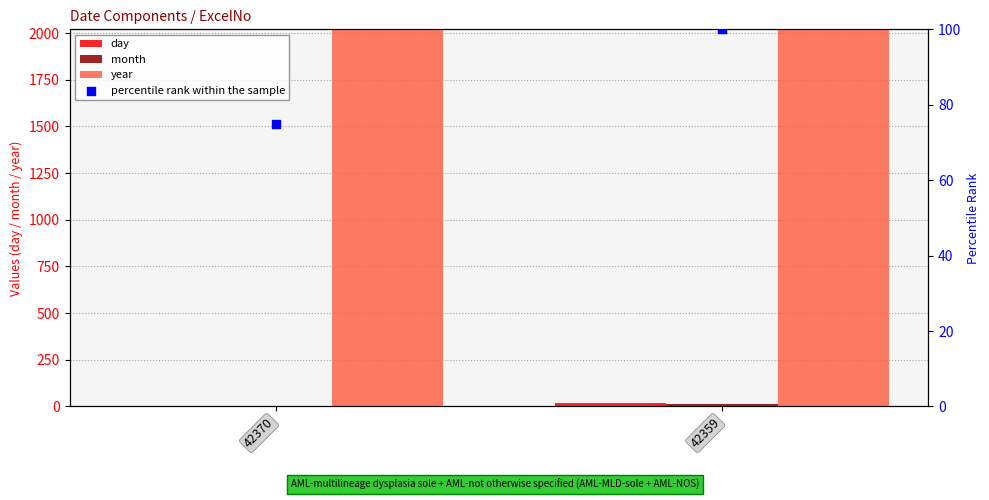

Which series contains the lowest Y value?

day